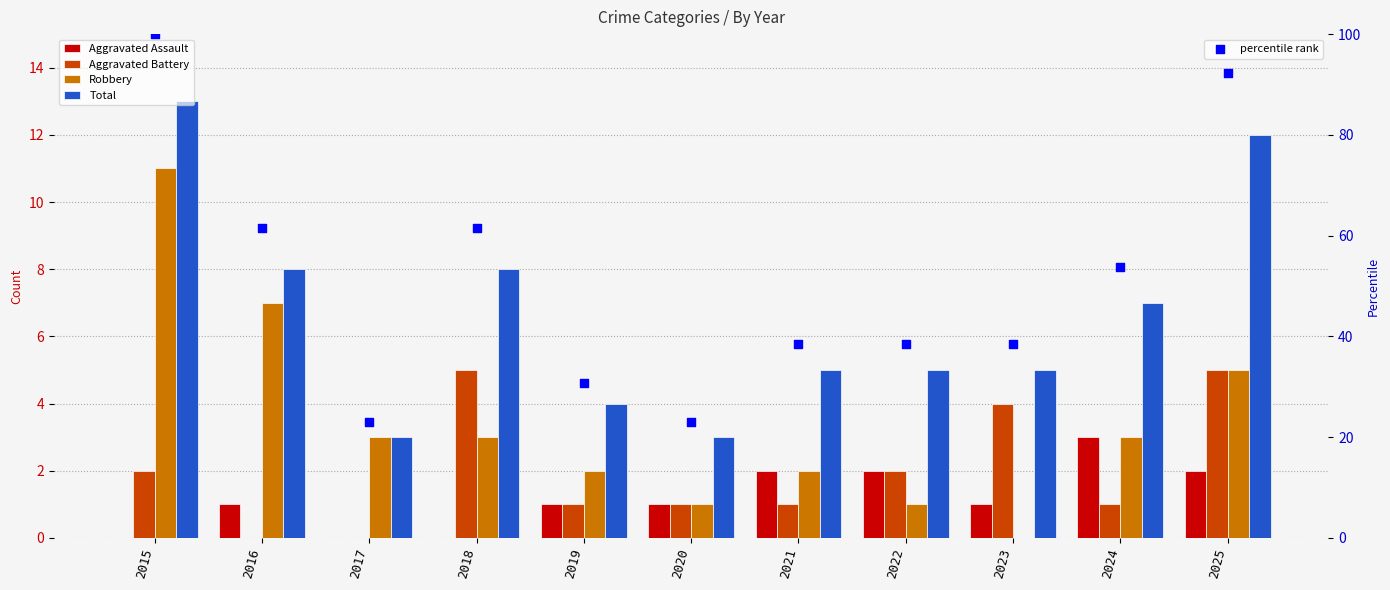

At how many categories does at least one series exceed 66?

2